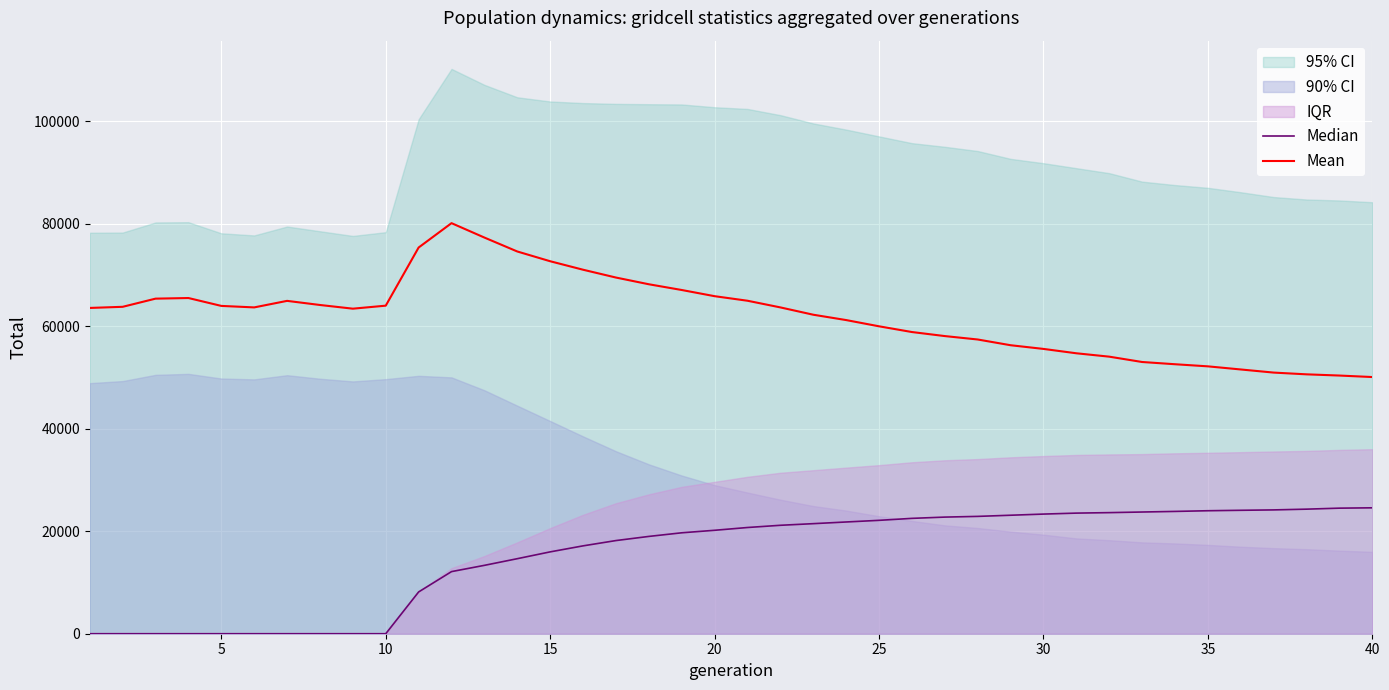

What is the sum of all Median values?

621009.1